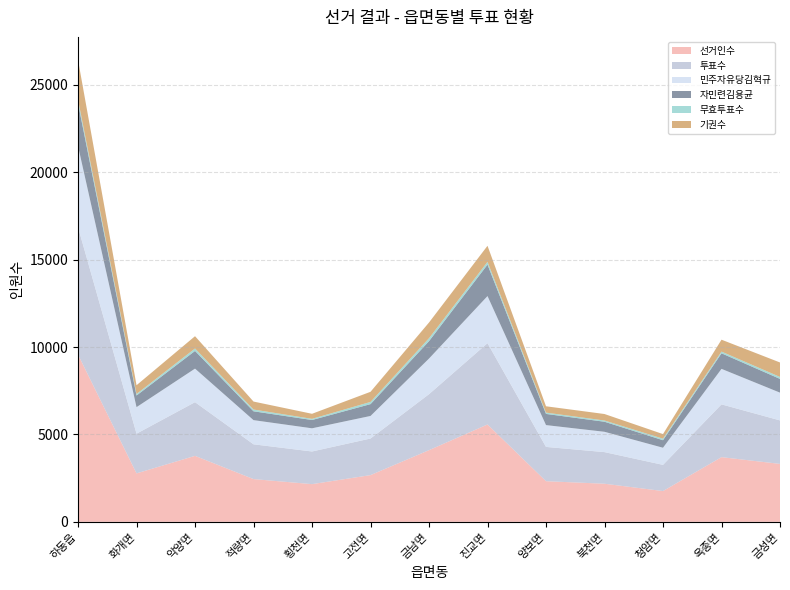

Reading right to left, transcribe all the data shown in this chart.

선거인수: 금성면=3315	옥종면=3701	청암면=1761	북천면=2180	양보면=2325	진교면=5571	금남면=4101	고전면=2673	횡천면=2157	적량면=2446	악양면=3775	화개면=2772	하동읍=9568
투표수: 금성면=2488	옥종면=3020	청암면=1498	북천면=1809	양보면=1962	진교면=4653	금남면=3203	고전면=2094	횡천면=1868	적량면=1990	악양면=3072	화개면=2272	하동읍=7291
민주자유당김혁규: 금성면=1589	옥종면=2032	청암면=980	북천면=1163	양보면=1248	진교면=2694	금남면=2039	고전면=1291	횡천면=1327	적량면=1383	악양면=1920	화개면=1518	하동읍=4642
자민련김용균: 금성면=786	옥종면=891	청암면=431	북천면=575	양보면=640	진교면=1799	금남면=996	고전면=677	횡천면=474	적량면=506	악양면=1011	화개면=666	하동읍=2449
무효투표수: 금성면=113	옥종면=97	청암면=87	북천면=71	양보면=74	진교면=160	금남면=168	고전면=126	횡천면=67	적량면=101	악양면=141	화개면=88	하동읍=200
기권수: 금성면=827	옥종면=681	청암면=263	북천면=371	양보면=363	진교면=918	금남면=898	고전면=579	횡천면=289	적량면=456	악양면=703	화개면=500	하동읍=2277